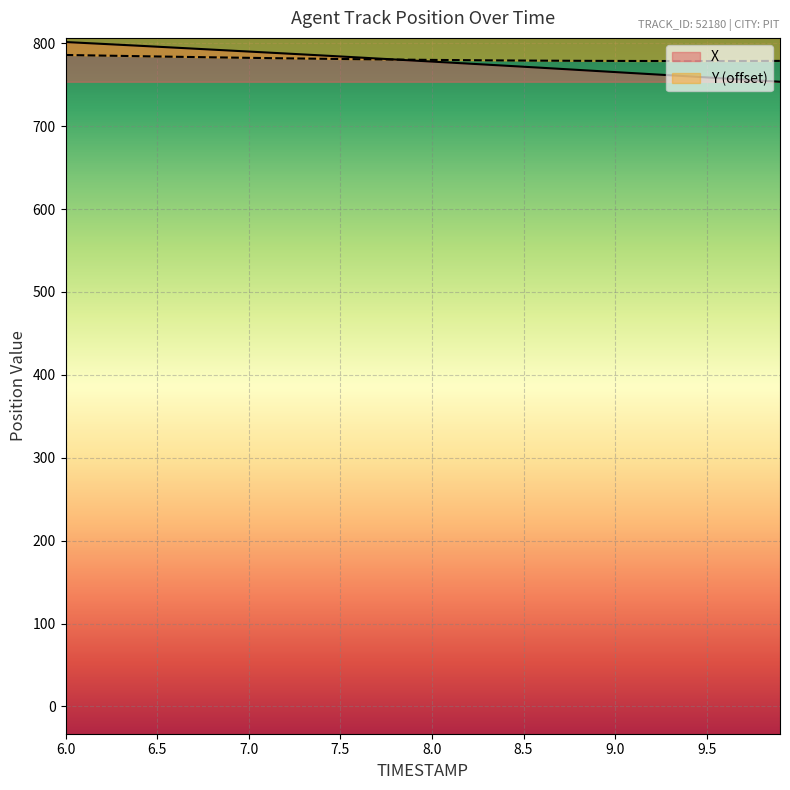

How many intersections are there between X and Y?

1